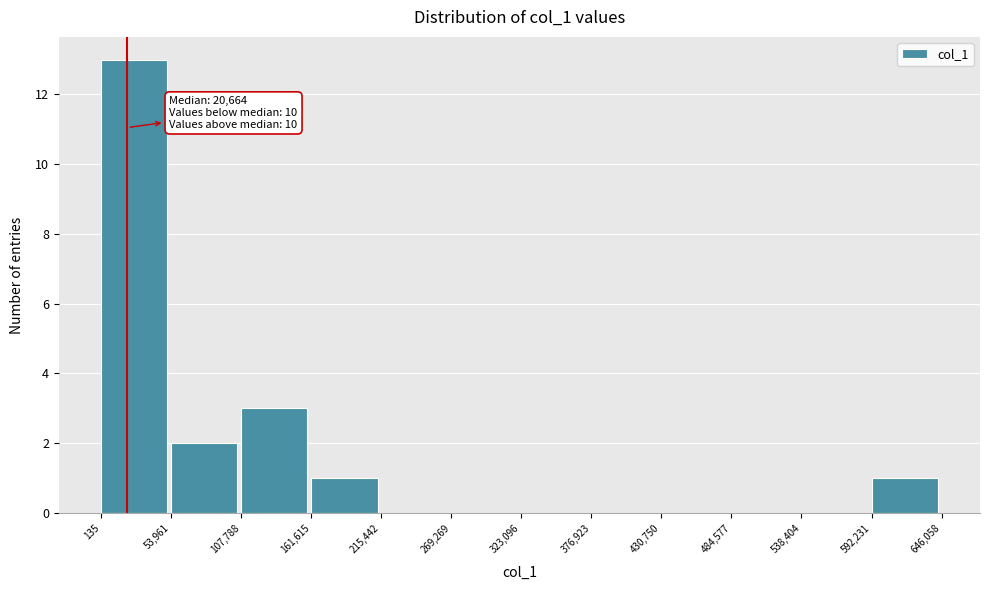

Over which range of the x-axis is the bar tallest?

135 to 53,961